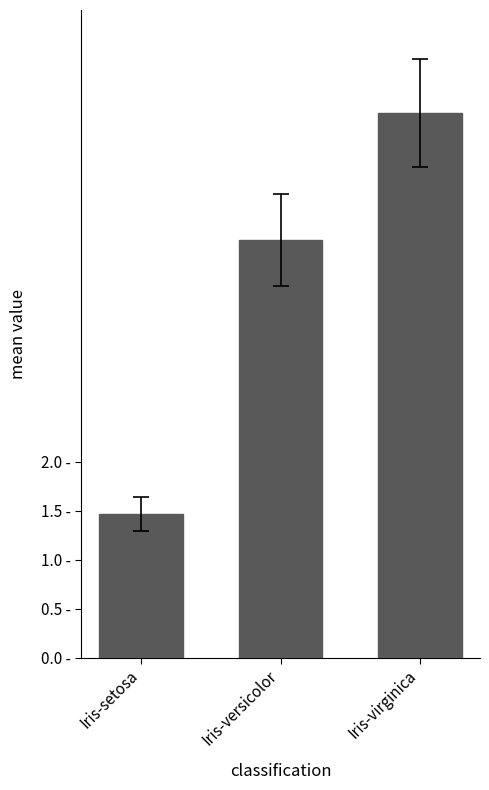

At which category does the chart reach its peak across all series?

Iris-virginica